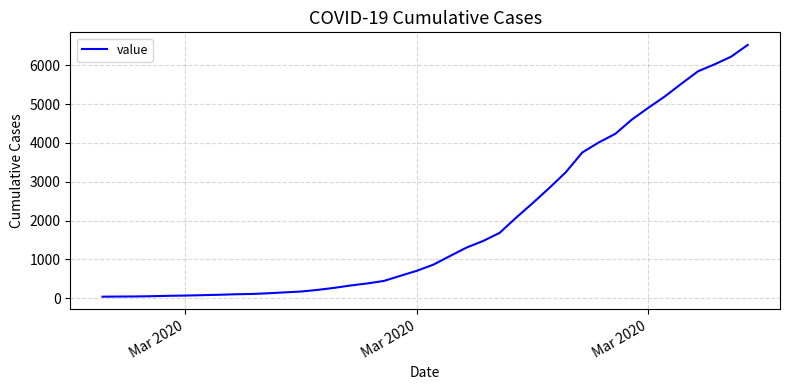

What is the greatest value displayed?

6522